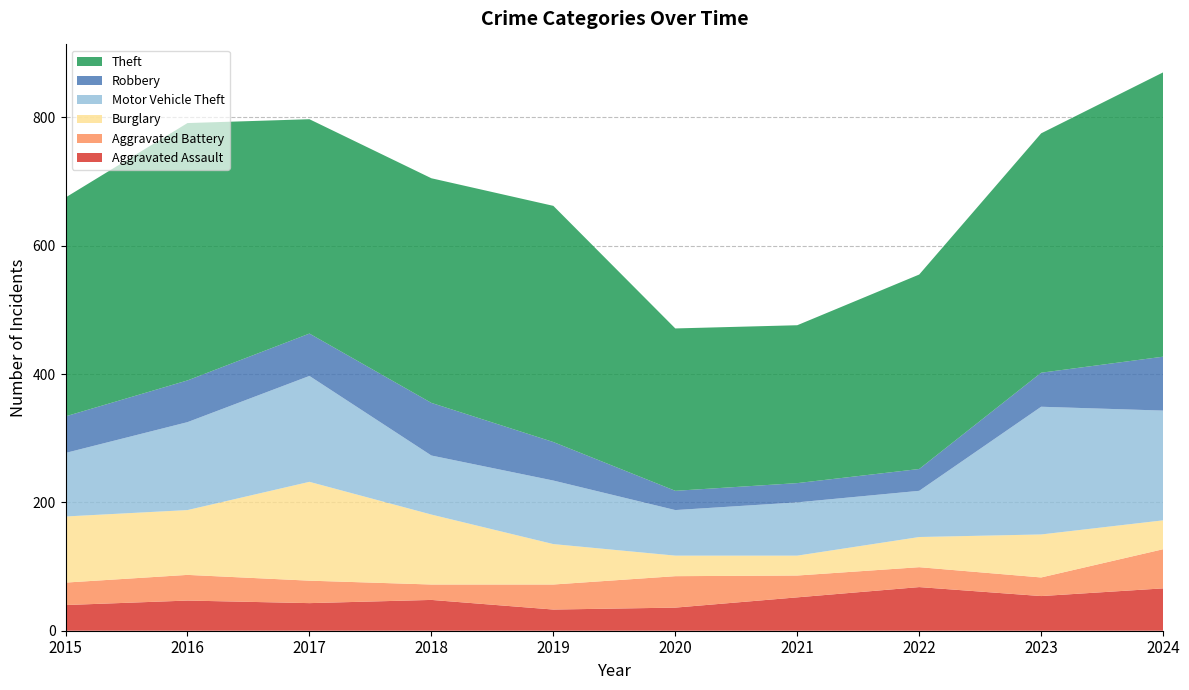

Reading left to right, transcribe all the data shown in this chart.

Aggravated Assault: 2015=40	2016=47	2017=43	2018=48	2019=33	2020=36	2021=52	2022=68	2023=54	2024=66
Aggravated Battery: 2015=35	2016=40	2017=35	2018=24	2019=39	2020=49	2021=34	2022=31	2023=29	2024=61
Burglary: 2015=103	2016=101	2017=154	2018=109	2019=63	2020=32	2021=31	2022=47	2023=67	2024=45
Motor Vehicle Theft: 2015=99	2016=137	2017=165	2018=92	2019=99	2020=71	2021=83	2022=72	2023=199	2024=171
Robbery: 2015=57	2016=65	2017=66	2018=82	2019=60	2020=30	2021=30	2022=34	2023=53	2024=84
Theft: 2015=341	2016=401	2017=334	2018=350	2019=368	2020=253	2021=246	2022=303	2023=373	2024=443